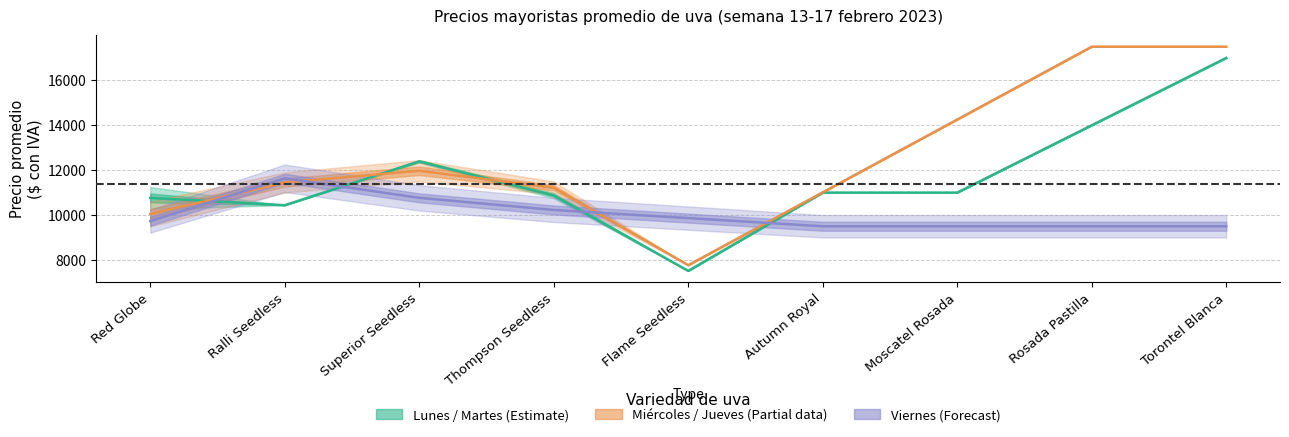

At which category does Wednesday / Thursday (Partial) reach its first local peak?

Superior Seedless